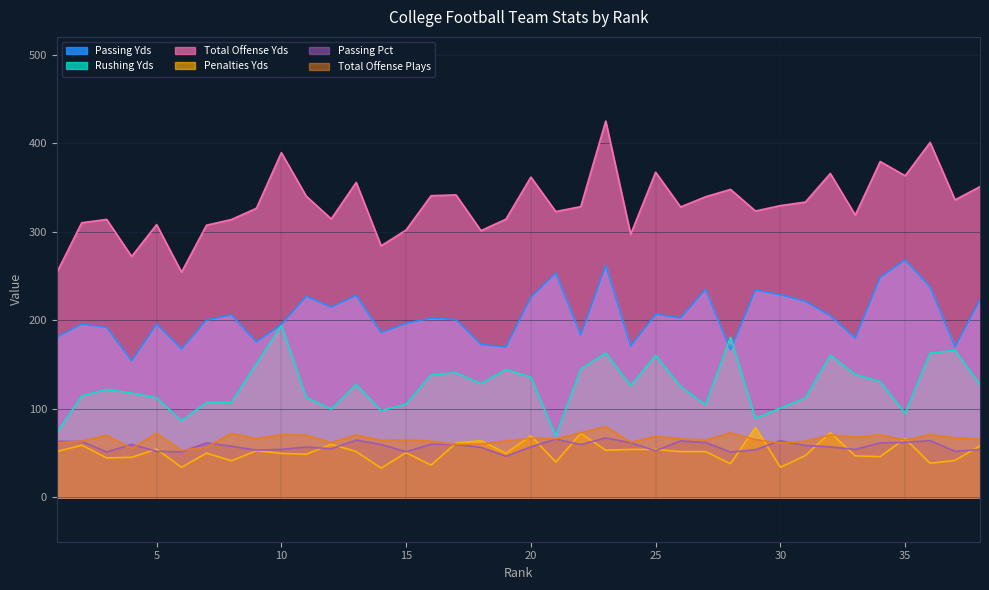

What is the lowest value of the Total Offense Plays series?

53.2